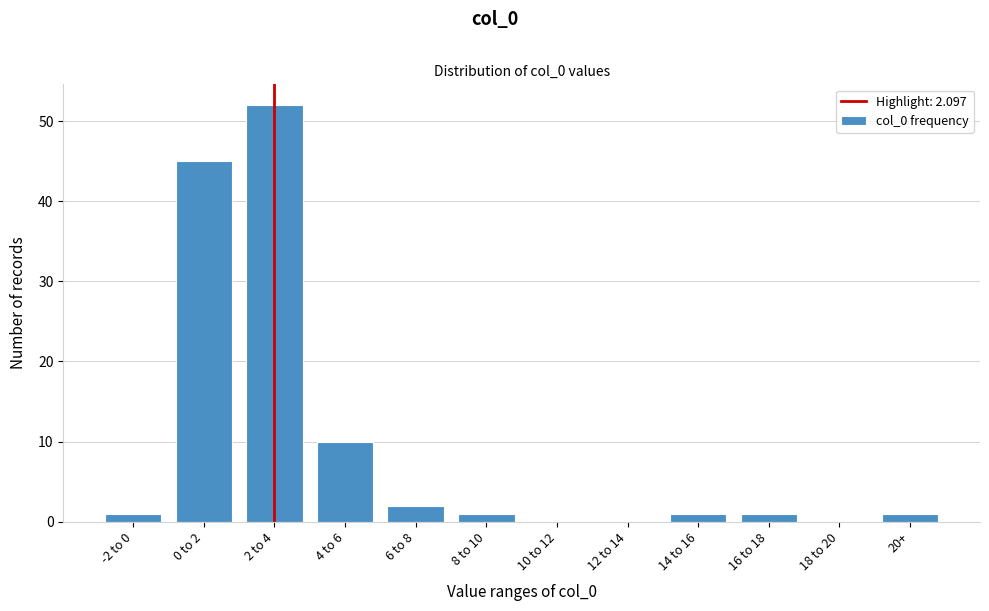

Reading left to right, list all the values displayed in this chart.

-2 to 0=1	0 to 2=45	2 to 4=52	4 to 6=10	6 to 8=2	8 to 10=1	10 to 12=0	12 to 14=0	14 to 16=1	16 to 18=1	18 to 20=0	20+=1